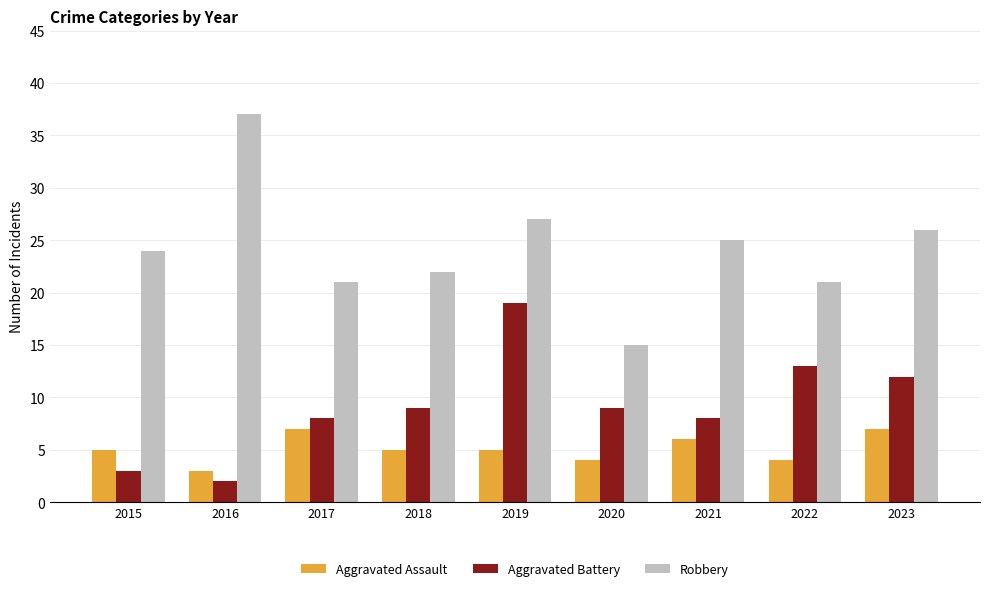

What is the sum of all Aggravated Assault values?

46